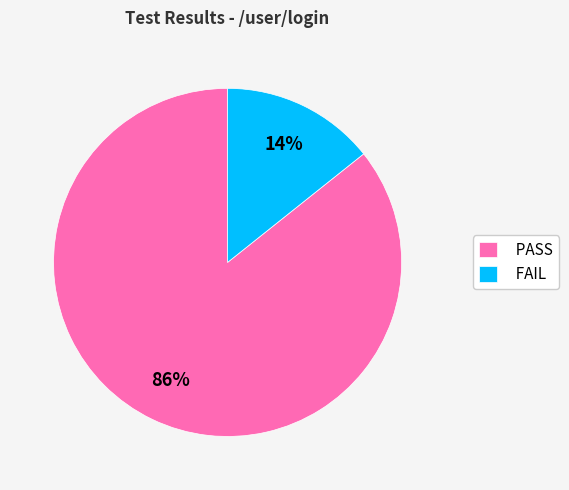

To the nearest percent, what is the average slice percentage?

50%